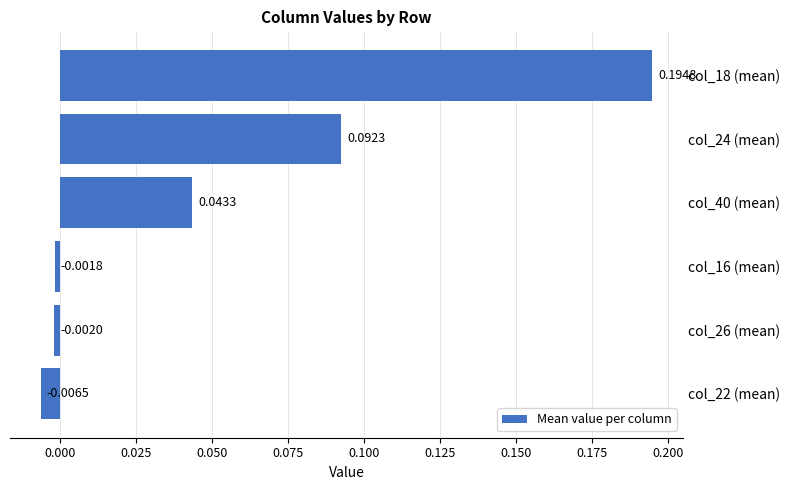

Rank the categories by value from lowest to highest.

col_22 (mean), col_26 (mean), col_16 (mean), col_40 (mean), col_24 (mean), col_18 (mean)